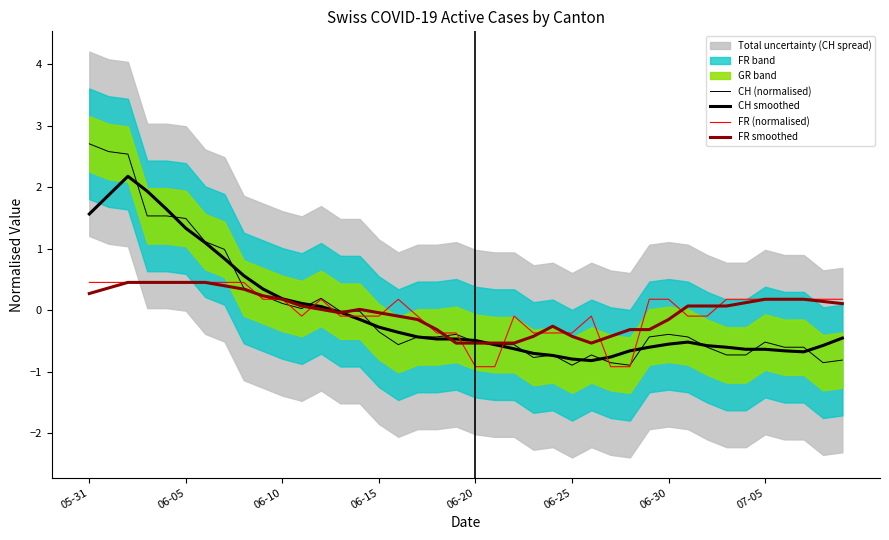

True or false: FR (normalised) has a value of -0.1 at 06-25.

False